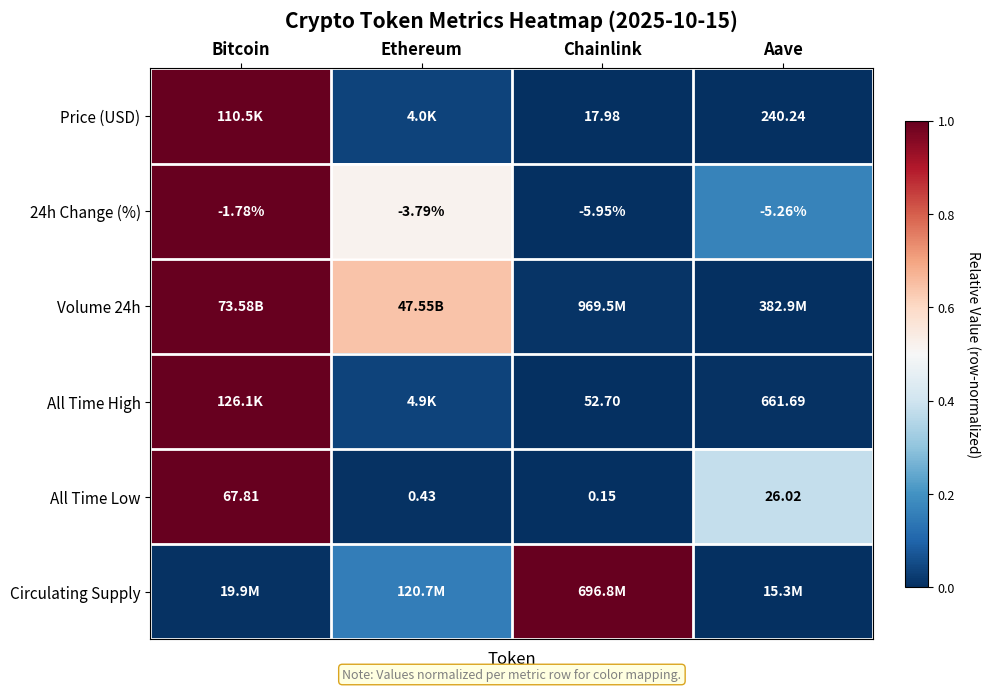

At which label is 24h Change (%) closest to -3?

Ethereum